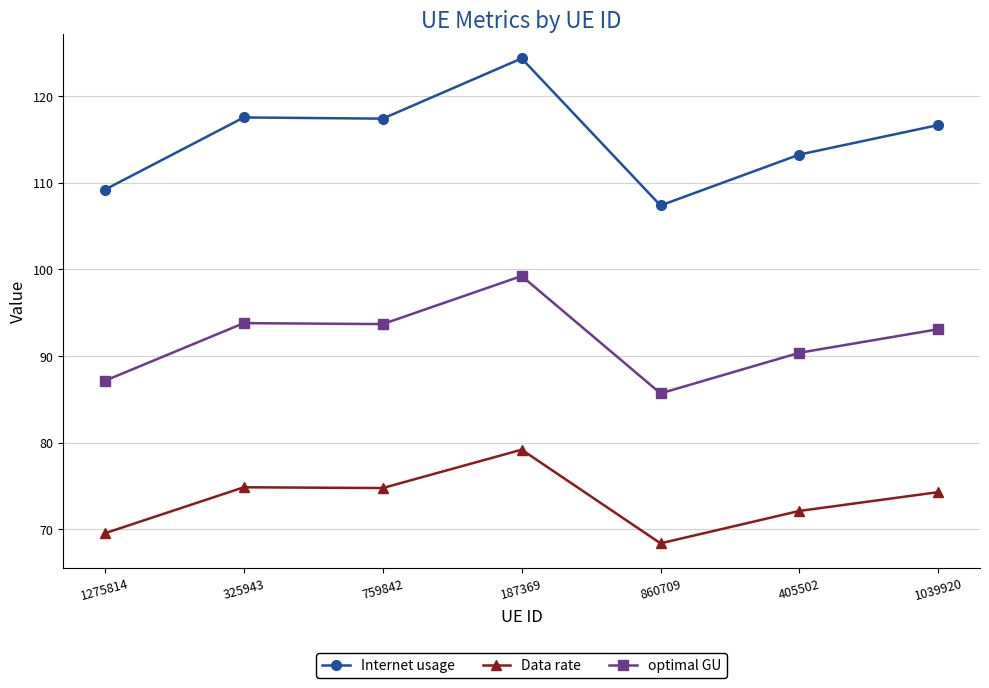

At which category is the sum across all series the highest?

187369